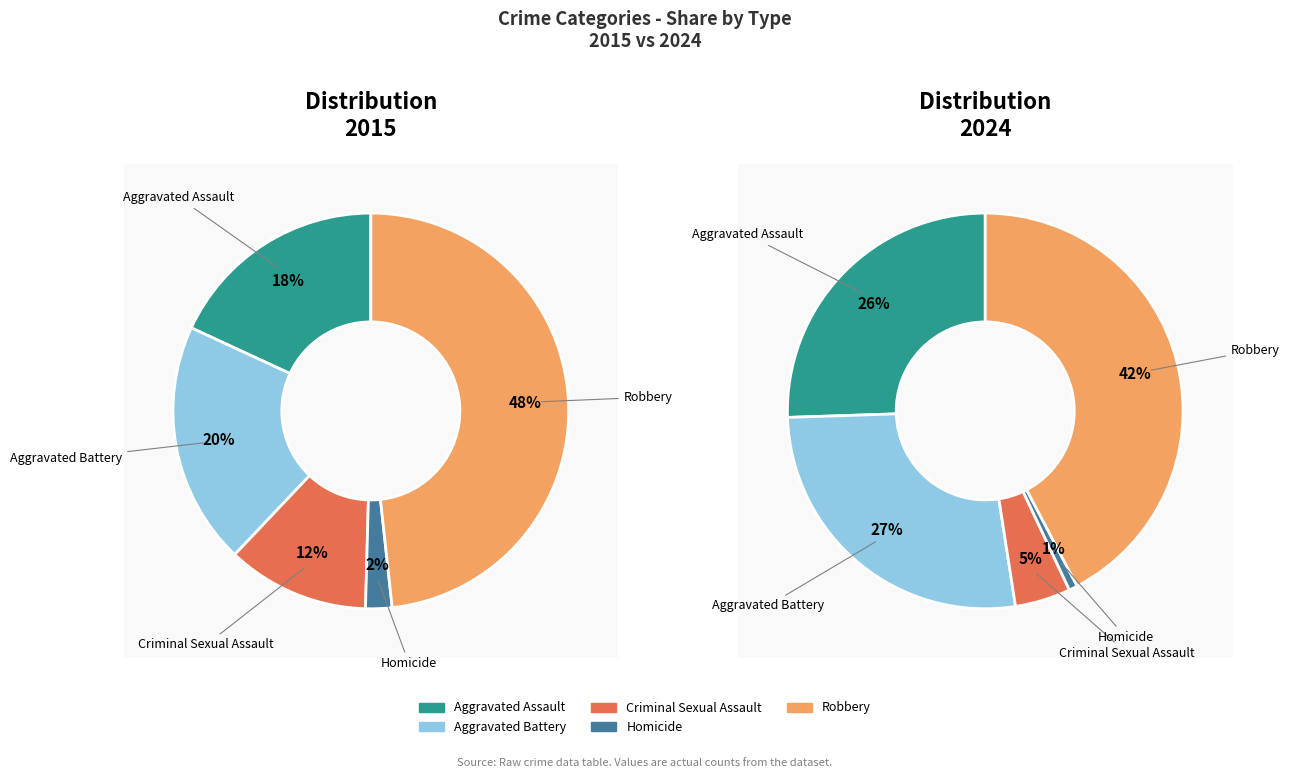

Rank the categories by values_2015 value from lowest to highest.

Homicide, Criminal Sexual Assault, Aggravated Assault, Aggravated Battery, Robbery